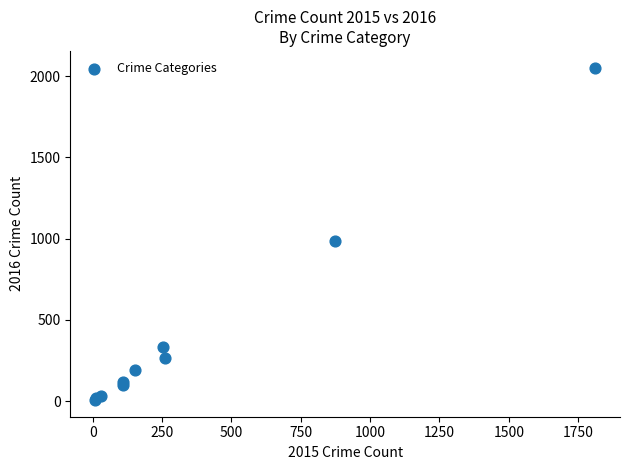

What Y value in the scatter plot is closest to 1030?

984